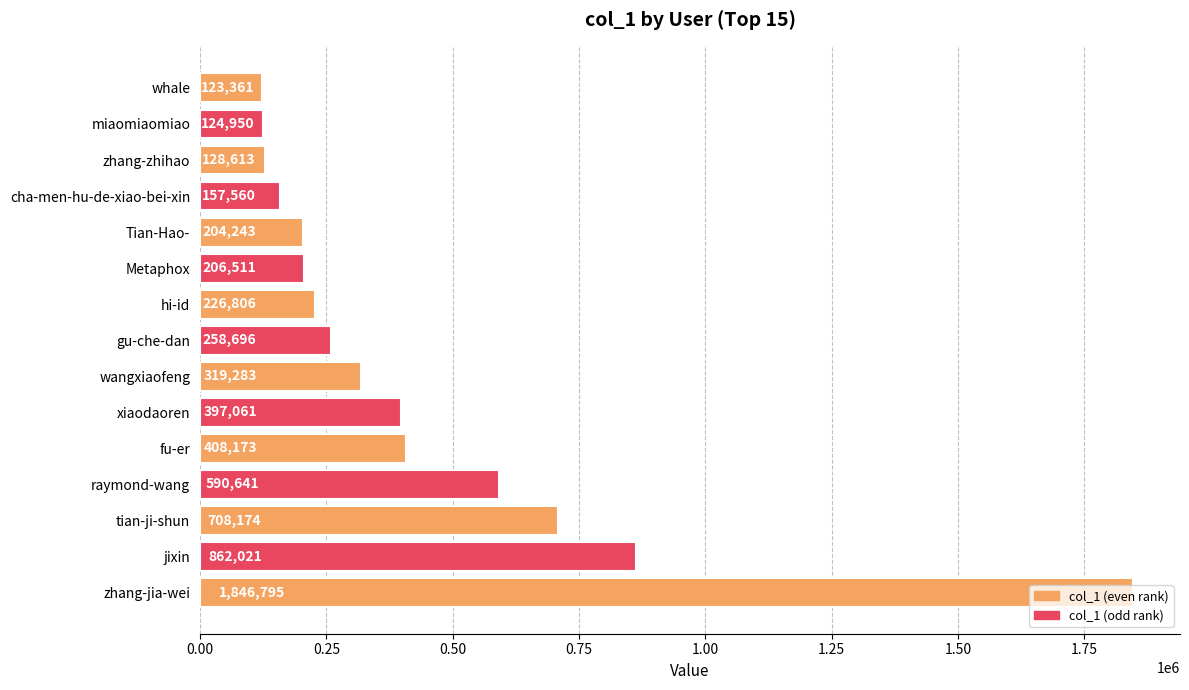

What is the ratio of the value at wangxiaofeng to the value at zhang-zhihao?

2.5